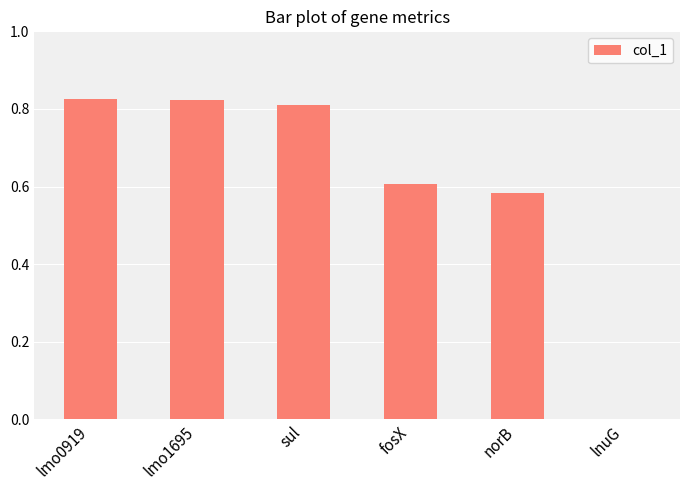

Which has a higher value, lmo1695 or lnuG?

lmo1695